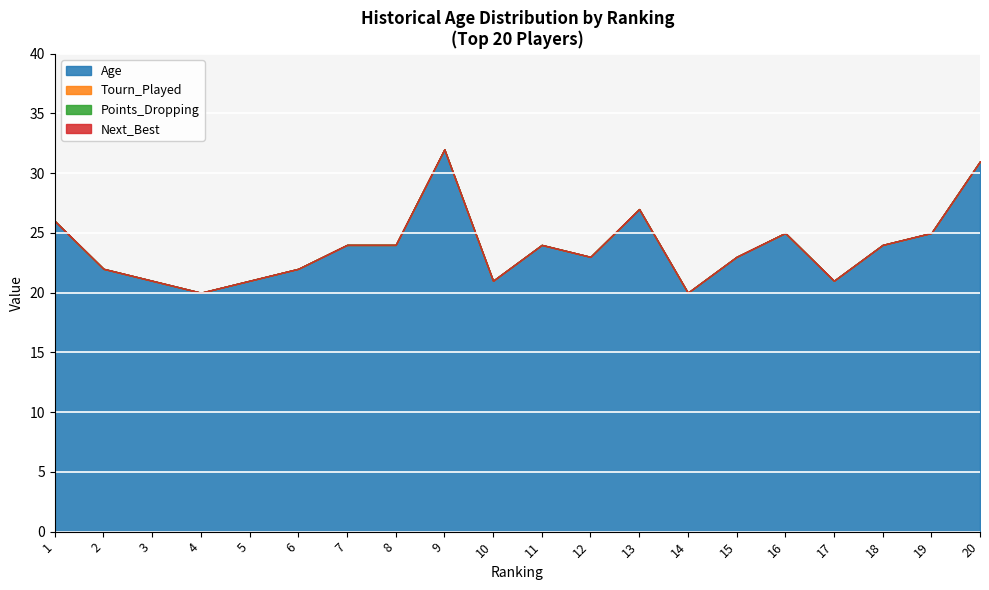

Reading right to left, what are all the values shown in this chart?

Age: 20=31	19=25	18=24	17=21	16=25	15=23	14=20	13=27	12=23	11=24	10=21	9=32	8=24	7=24	6=22	5=21	4=20	3=21	2=22	1=26
Tourn_Played: 20=0	19=0	18=0	17=0	16=0	15=0	14=0	13=0	12=0	11=0	10=0	9=0	8=0	7=0	6=0	5=0	4=0	3=0	2=0	1=0
Points_Dropping: 20=0	19=0	18=0	17=0	16=0	15=0	14=0	13=0	12=0	11=0	10=0	9=0	8=0	7=0	6=0	5=0	4=0	3=0	2=0	1=0
Next_Best: 20=0	19=0	18=0	17=0	16=0	15=0	14=0	13=0	12=0	11=0	10=0	9=0	8=0	7=0	6=0	5=0	4=0	3=0	2=0	1=0